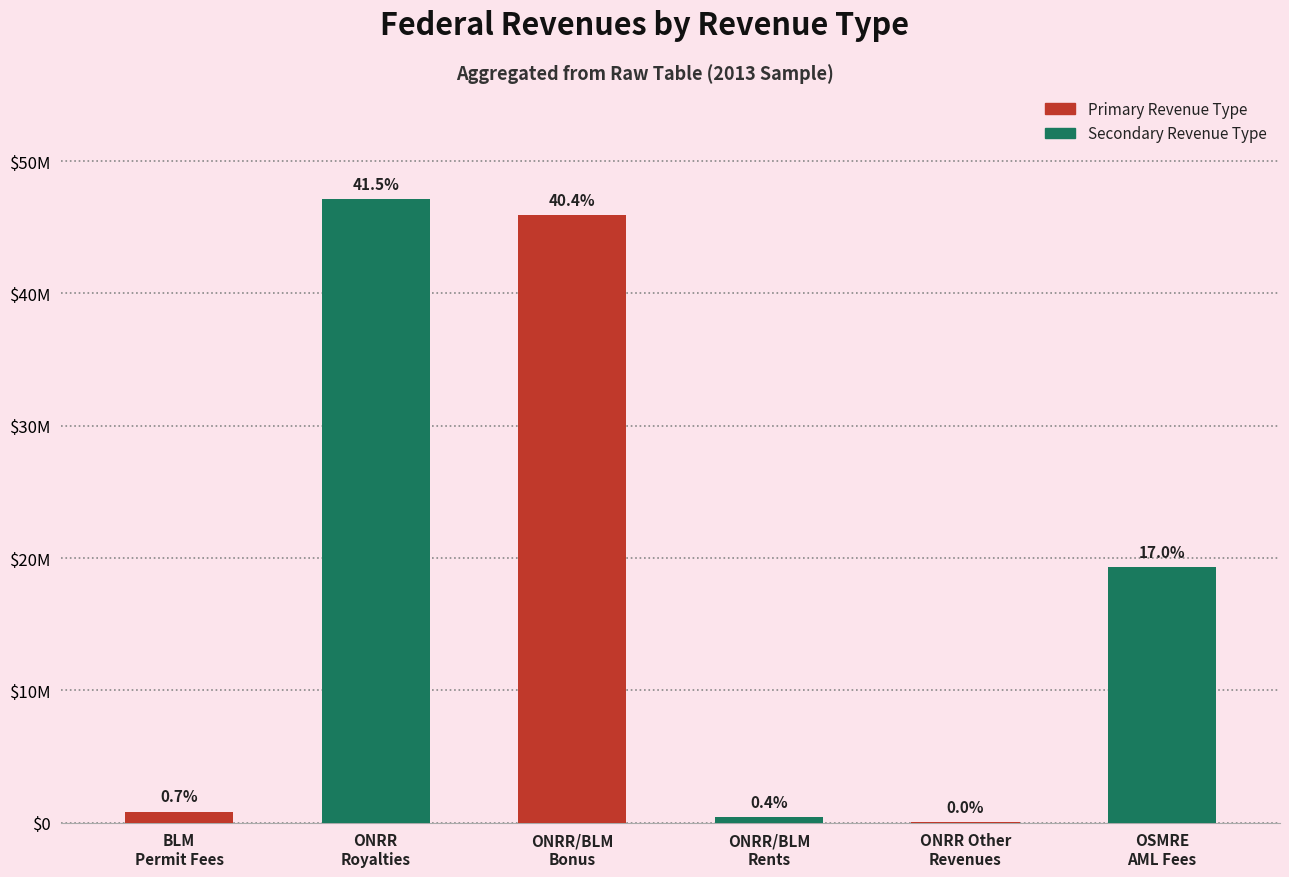

Where does the data first go above 19306604?

ONRR
Royalties